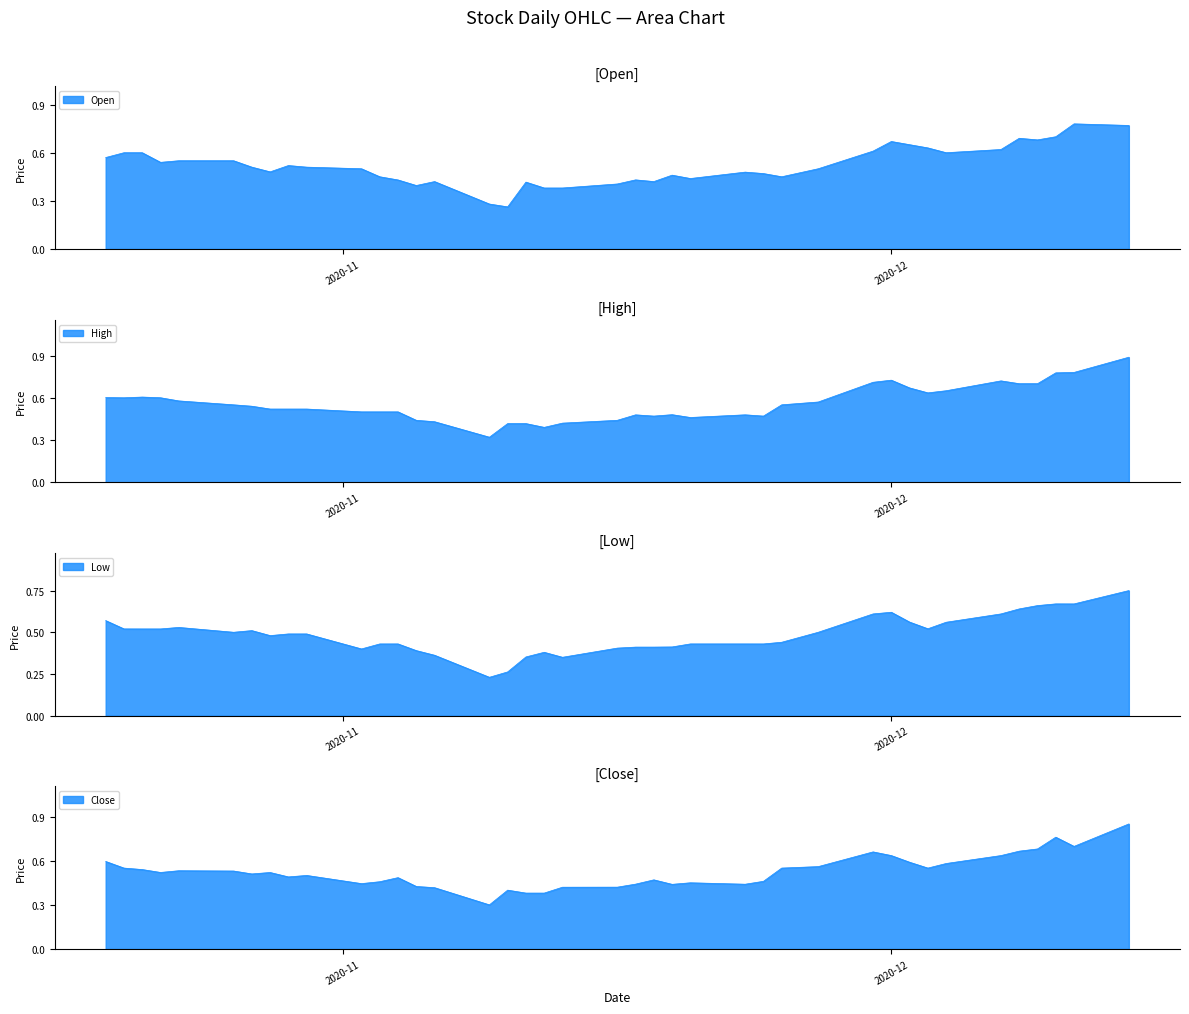

Which series has the widest spread of values?

High